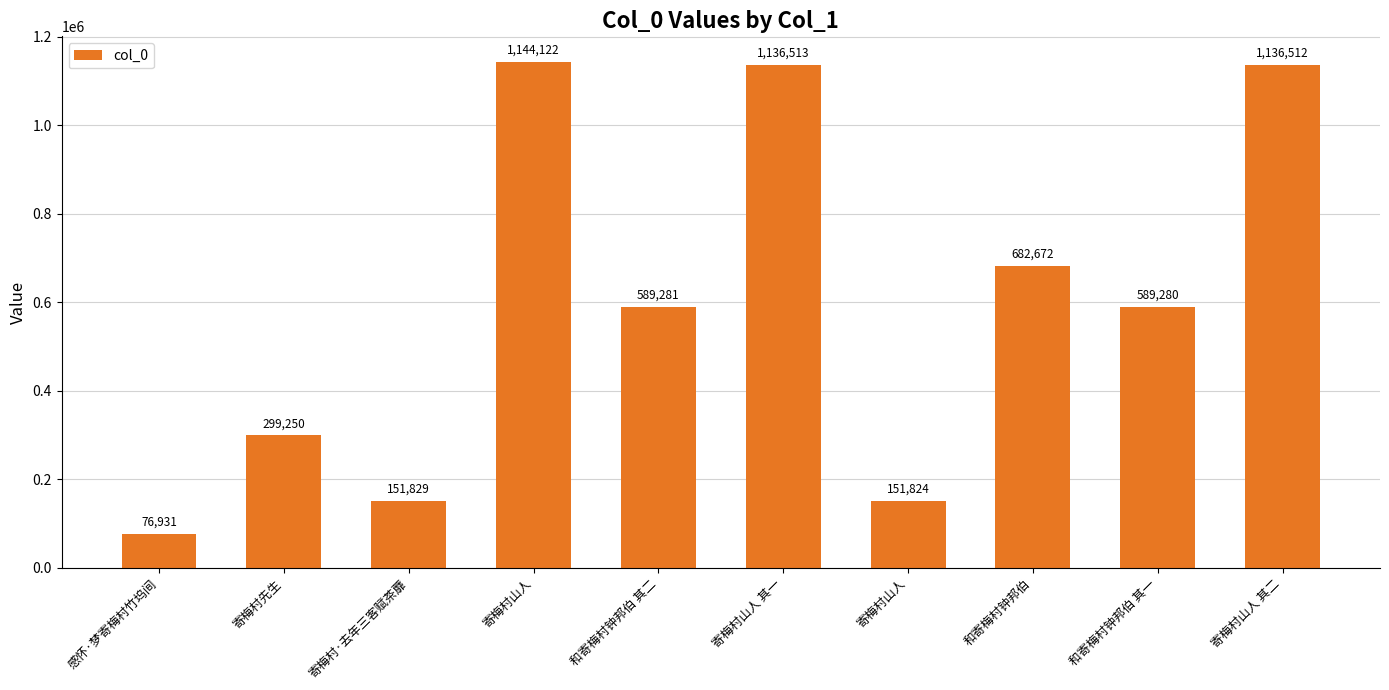

The chart shows a value of 152266 at 和寄梅村钟邦伯 其一. True or false?

False